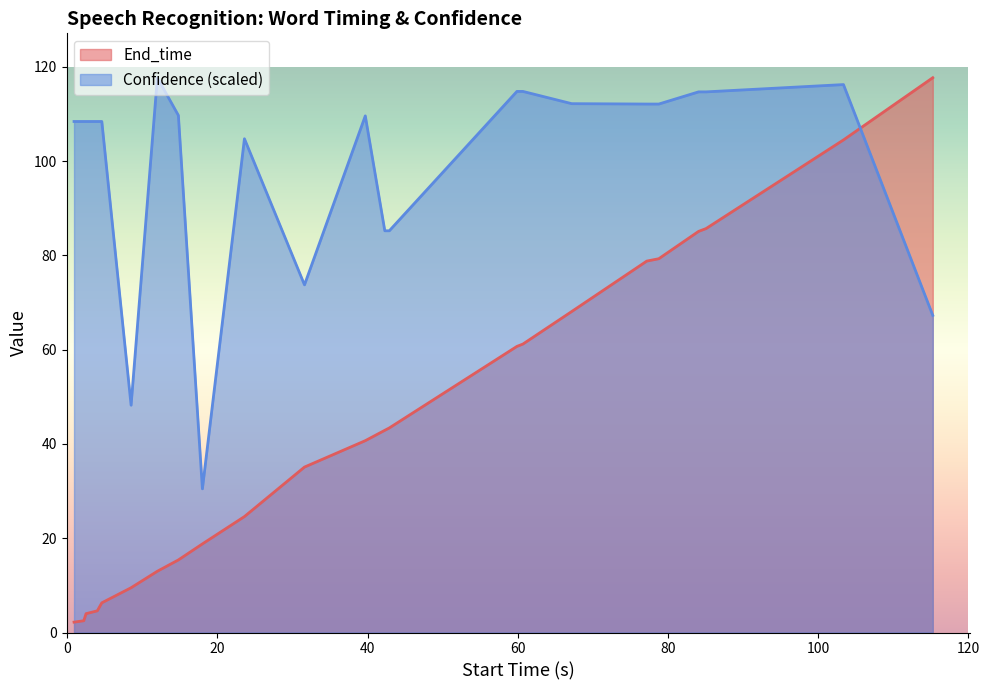

The value of Confidence at Hills is 114.8. True or false?

True